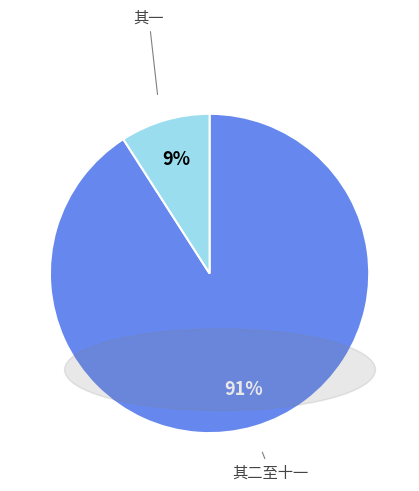

Rank the categories by value from highest to lowest.

其二至十一, 其一